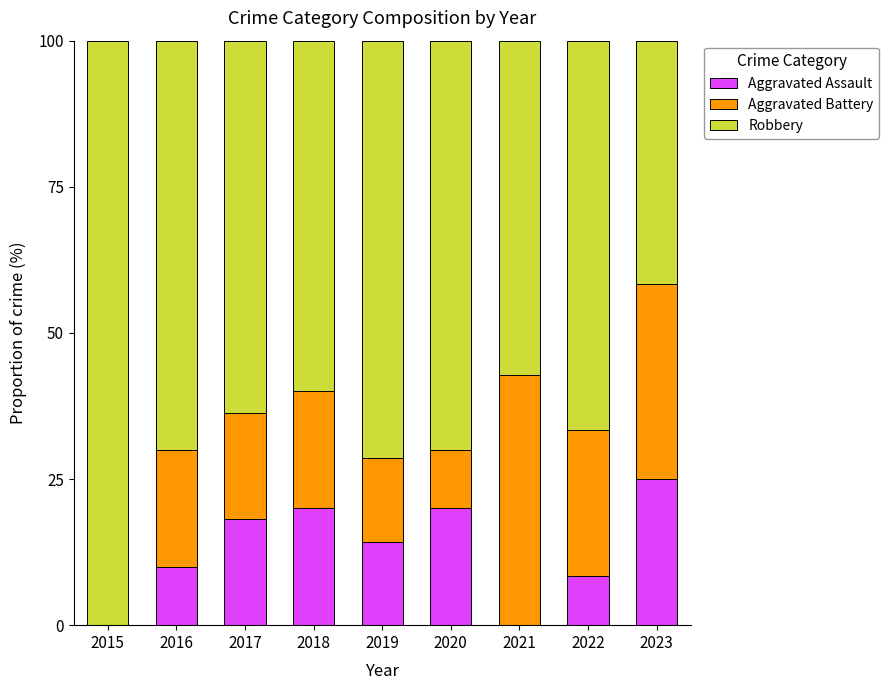

Read the Aggravated Assault value at 2023.

25.0